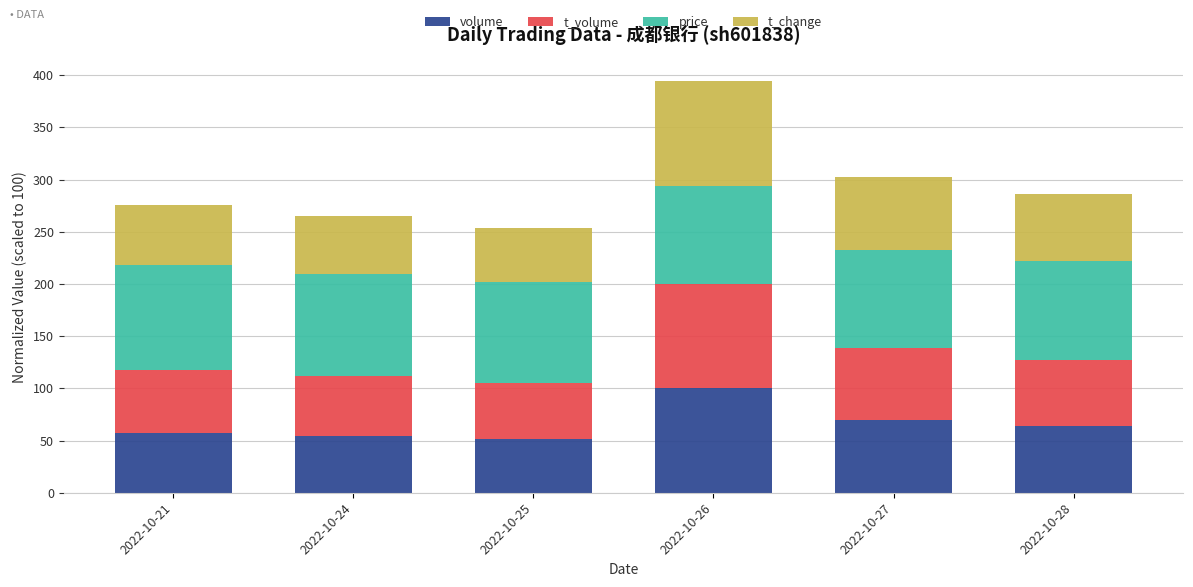

What is the difference between the volume values at 2022-10-26 and 2022-10-27?

30.5